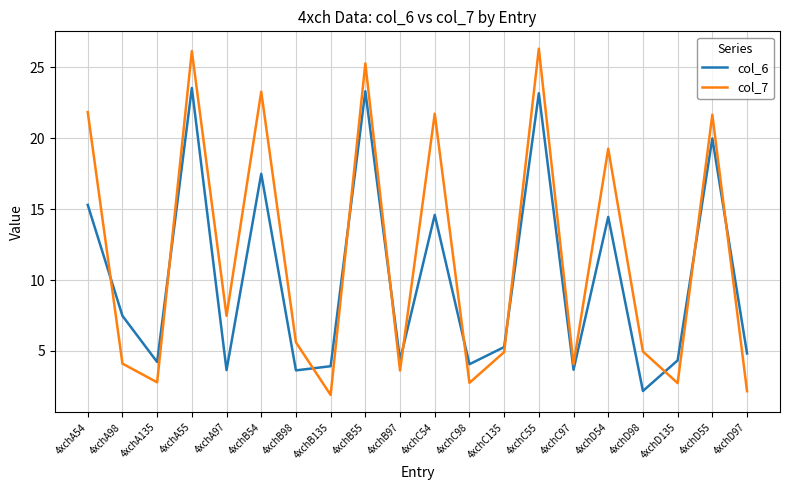

List the series in order of their peak value, lowest first.

col_6, col_7